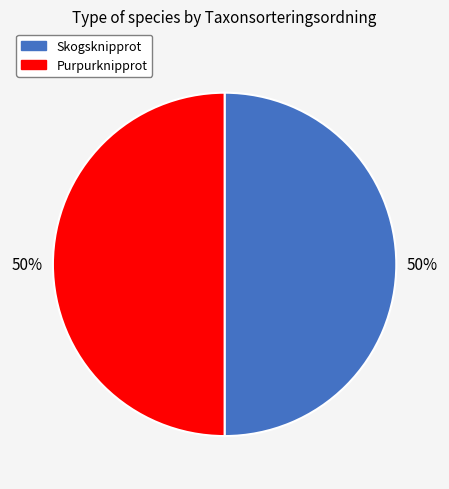

To the nearest percent, what portion does Skogsknipprot represent?

50%